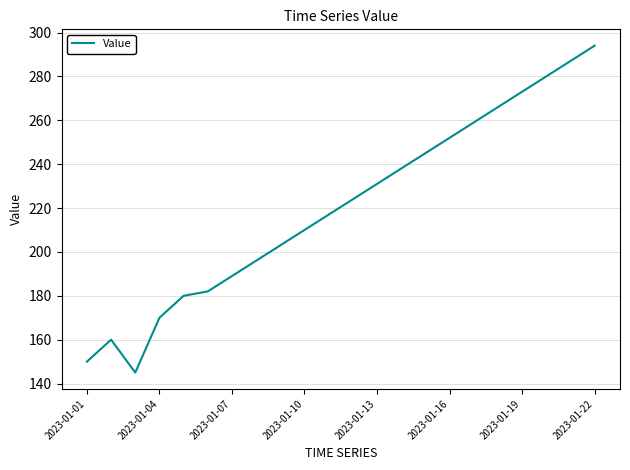

What is the minimum value shown in the chart?

145